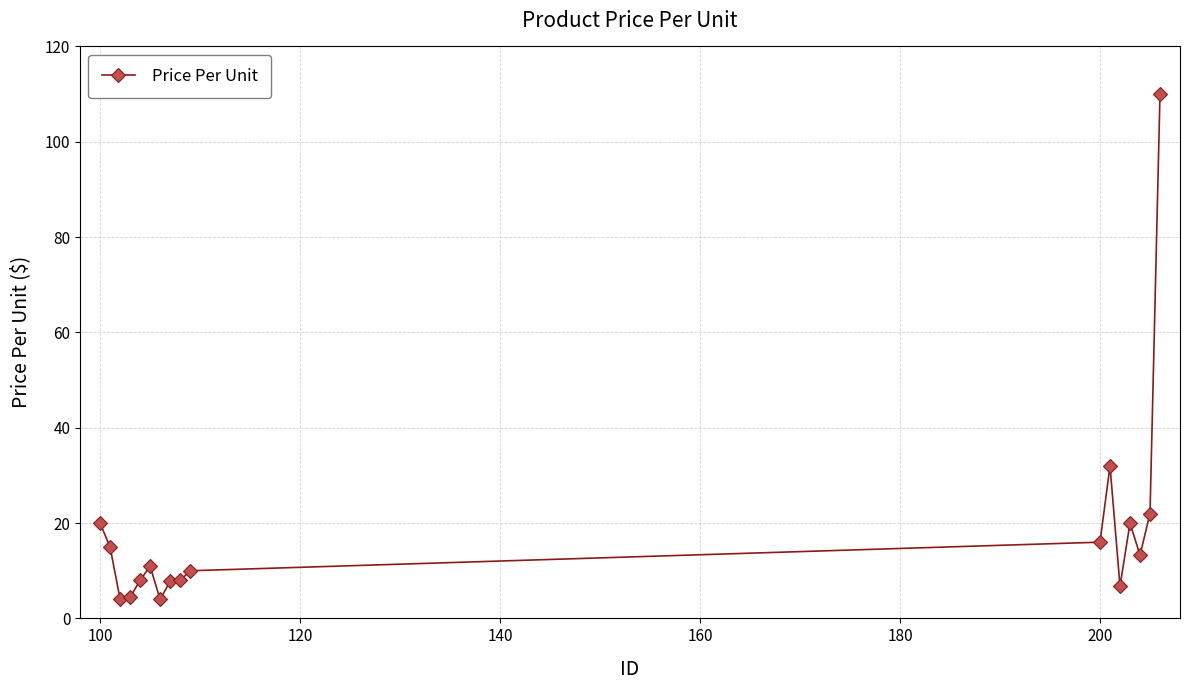

What is the difference between the maximum and minimum values?

106.0